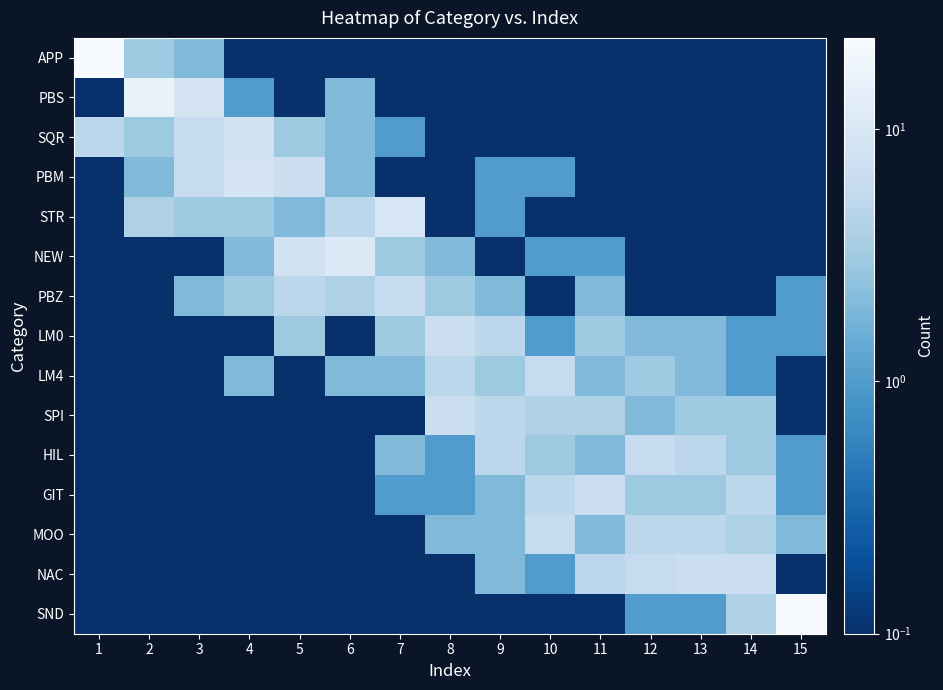

At which category is the sum across all series the highest?

1